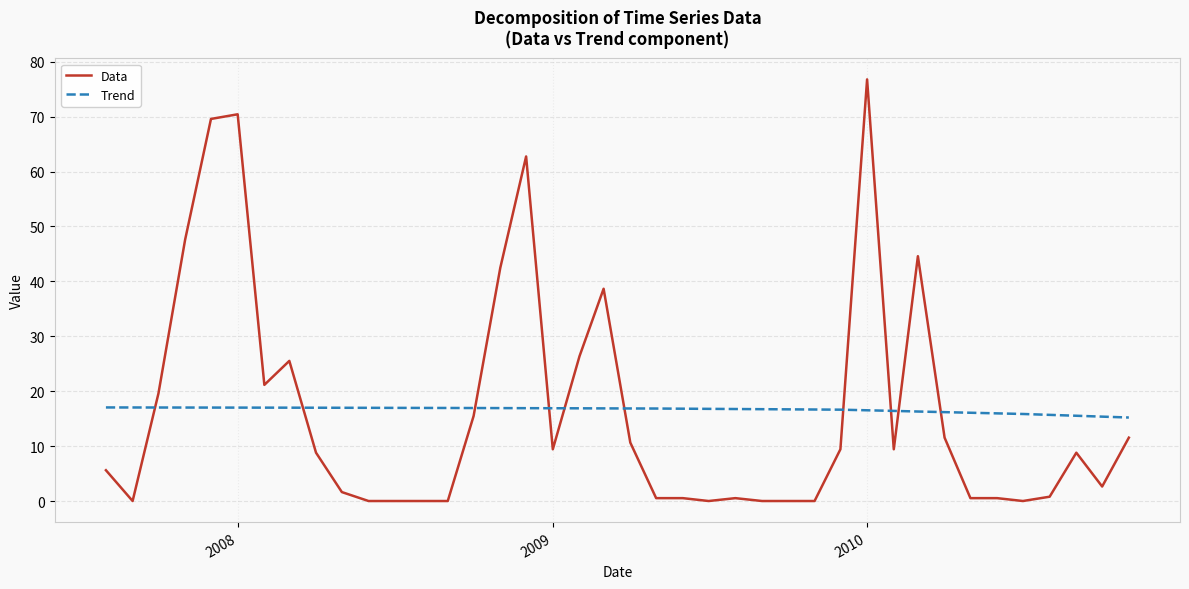

What is the difference between the maximum and minimum values in the Data series?

76.8